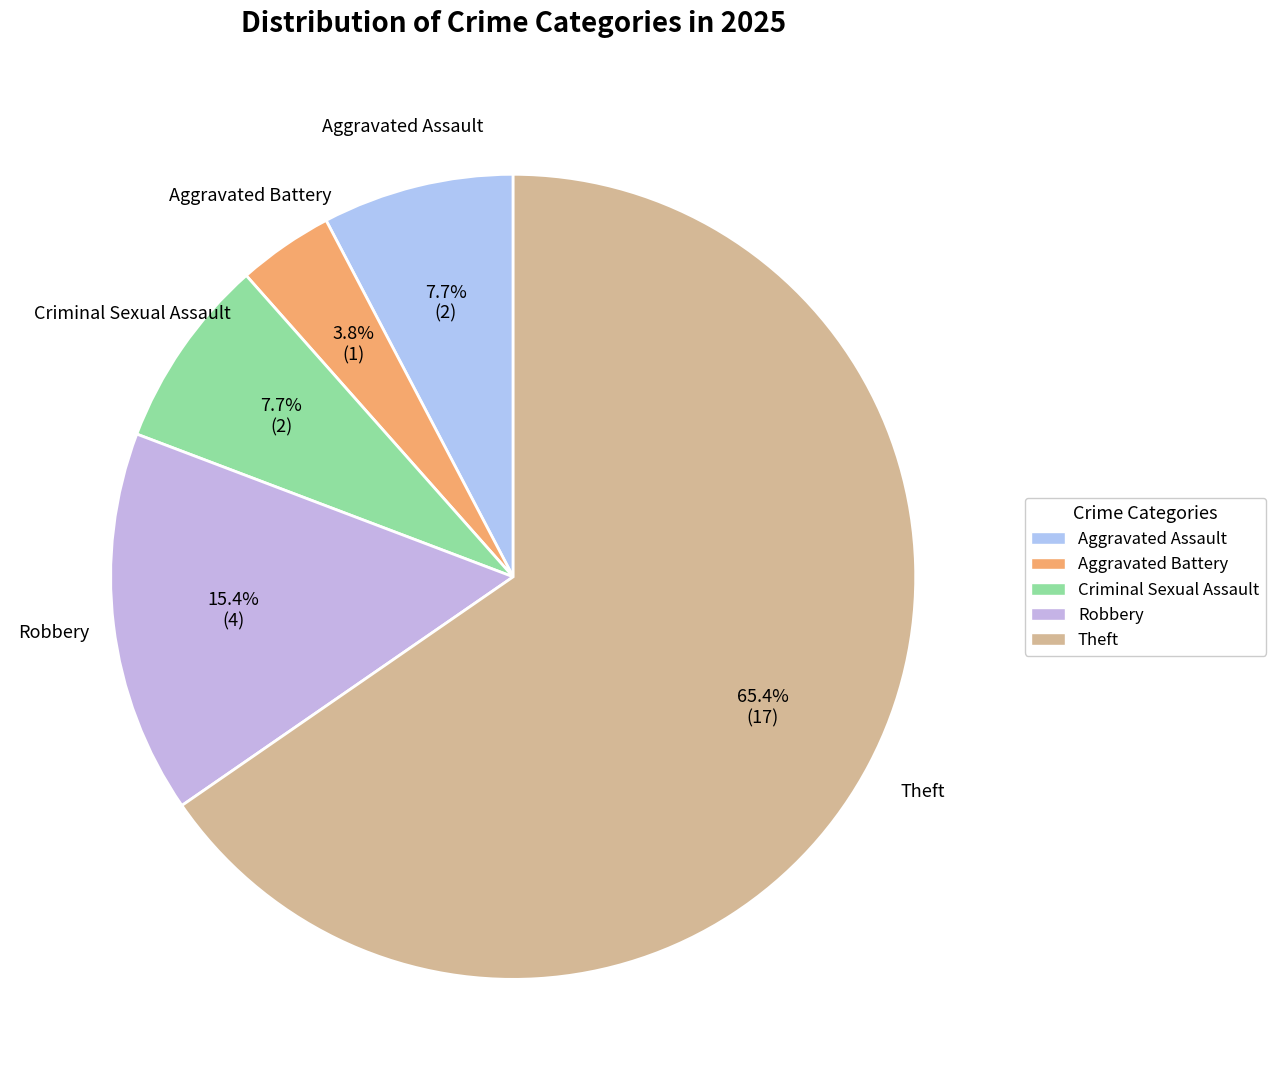

Is there any slice that represents more than half of the pie?

Yes